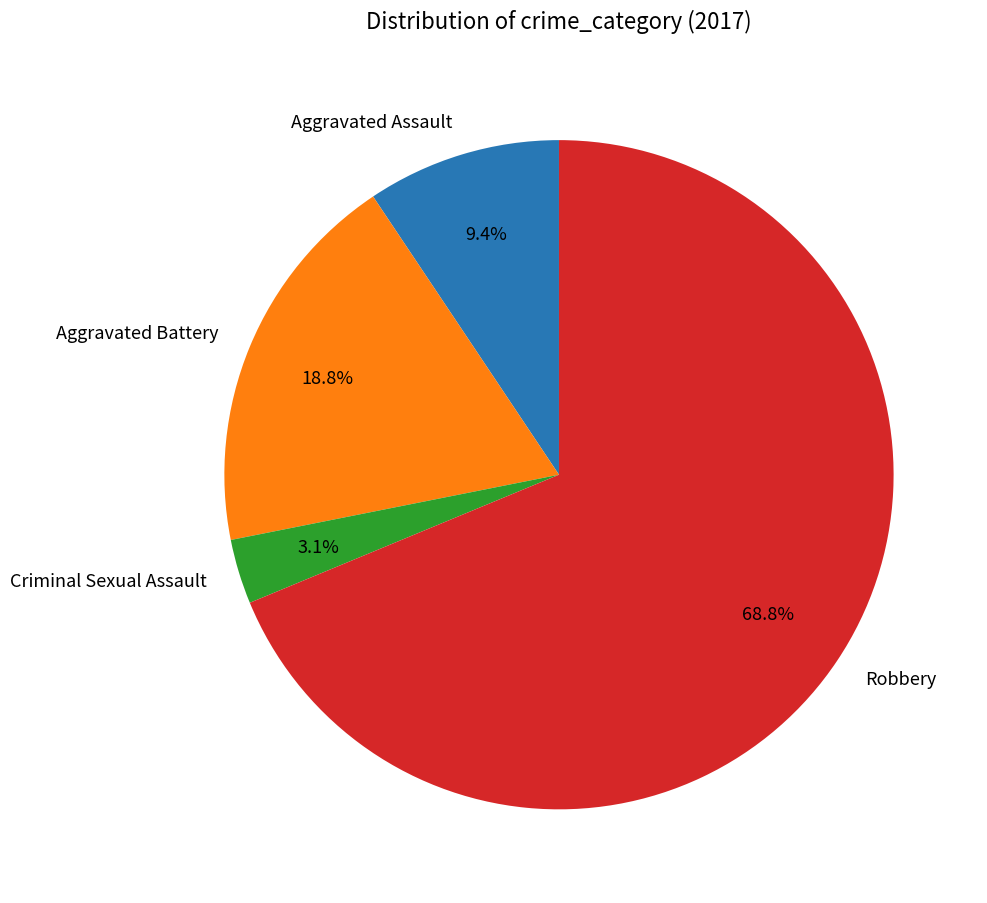

To the nearest percent, what is the average slice percentage?

25%